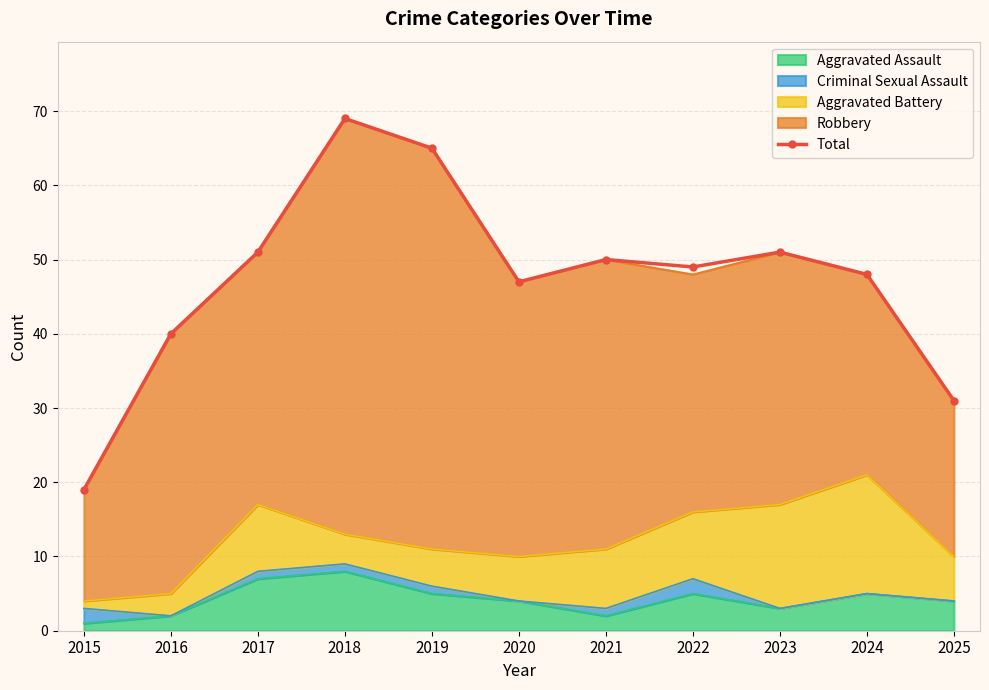

What is the ratio of the value at 2019 to the value at 2023?

1.3